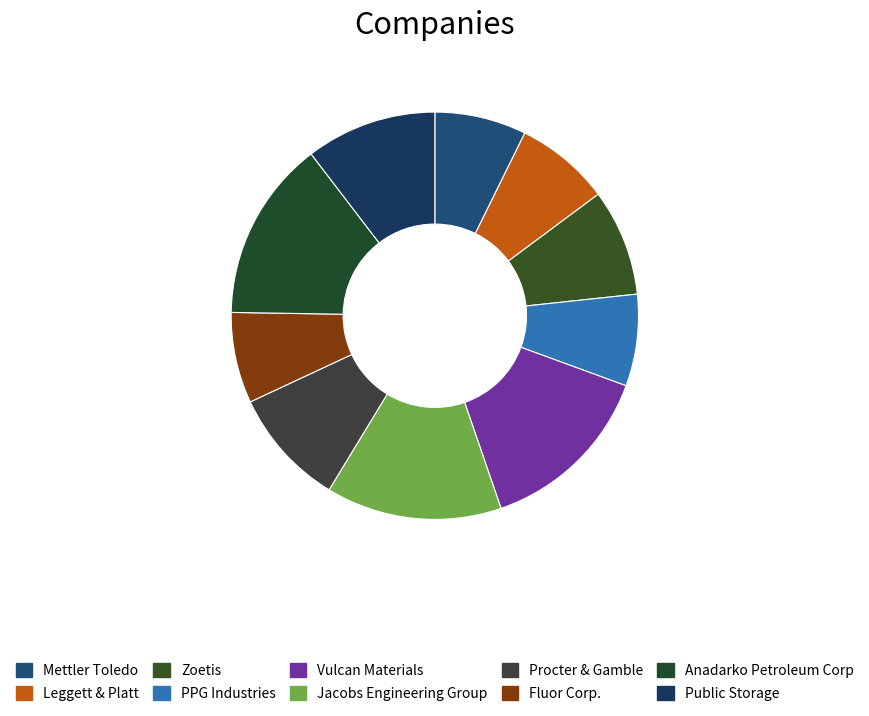

How much of the chart is everything except Fluor Corp.?

92.8%